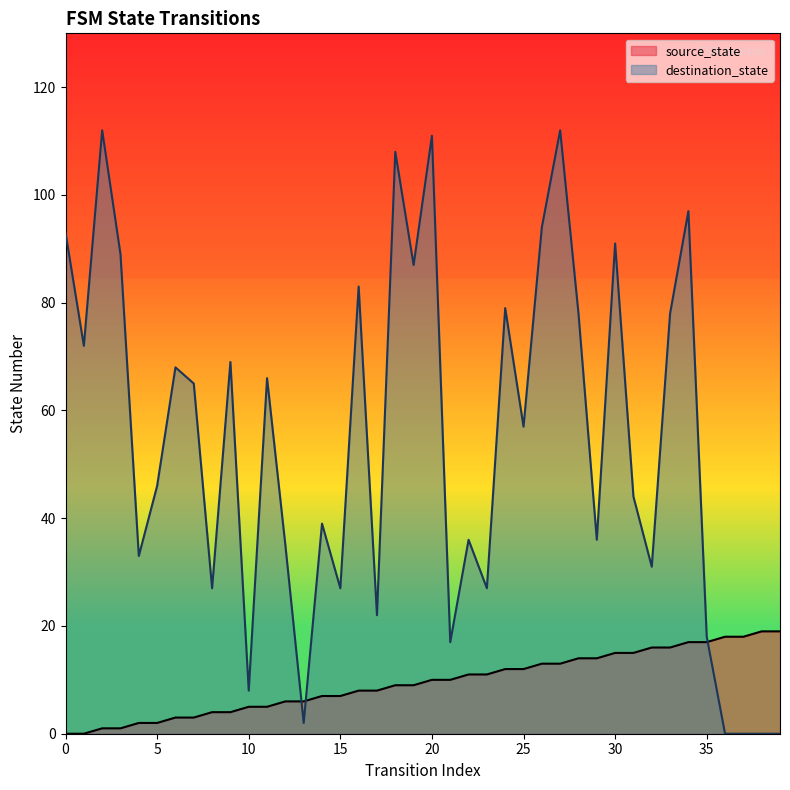

How many data points in source_state are less than 10?

20